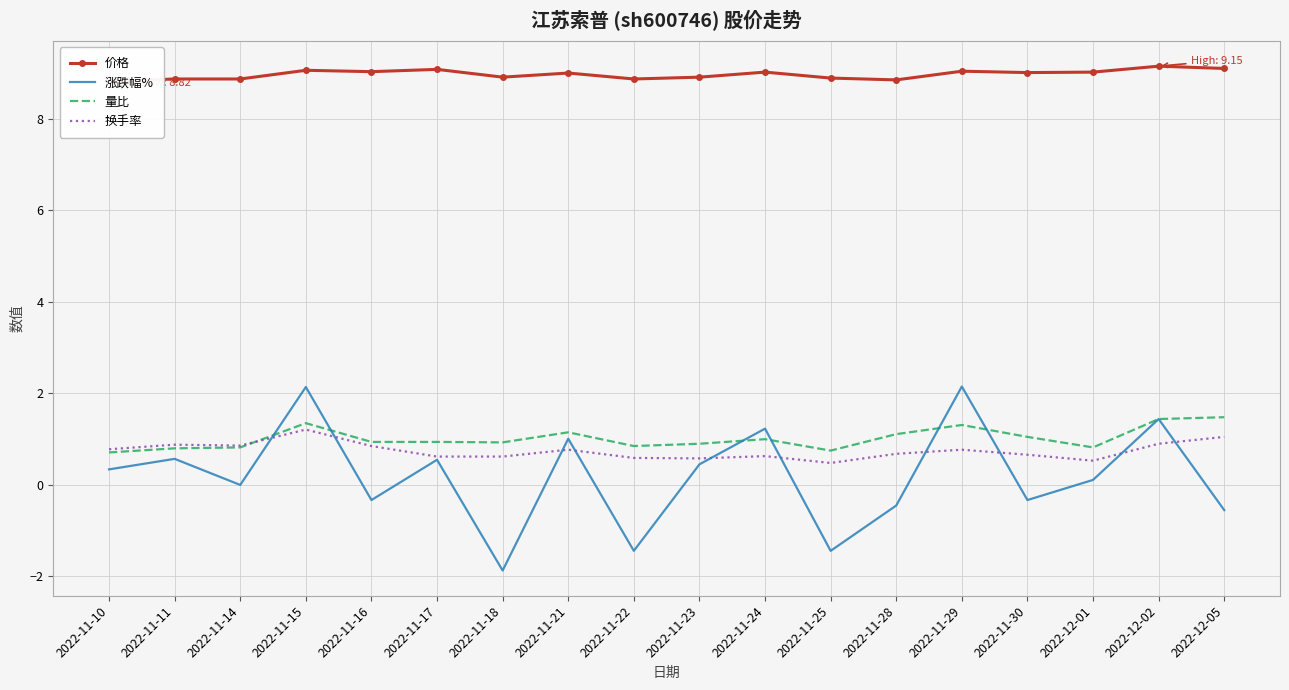

Where does the 价格 series first go above 9?

2022-11-15